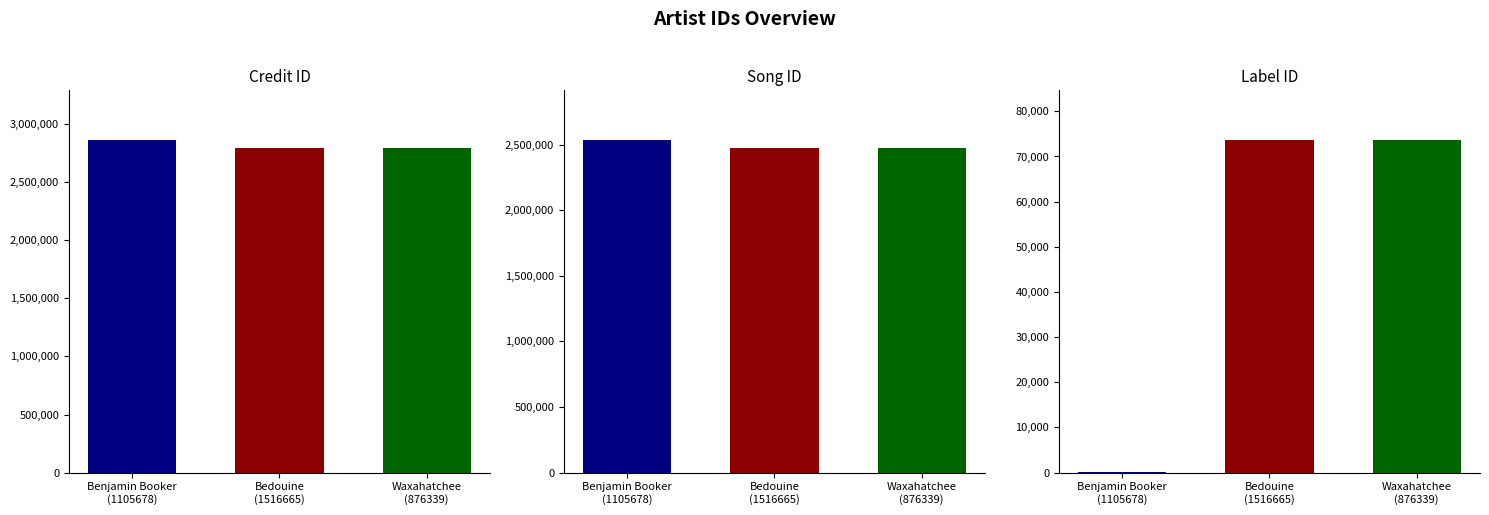

What is the sum of all songid values?

7478474